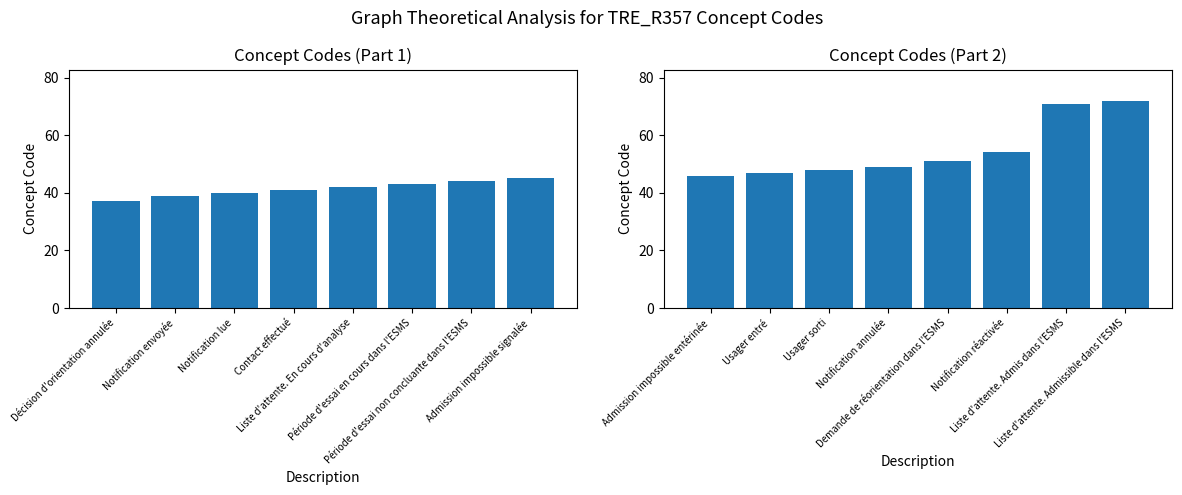

What position from the right is Période d'essai non concluante dans l'ESMS?

2